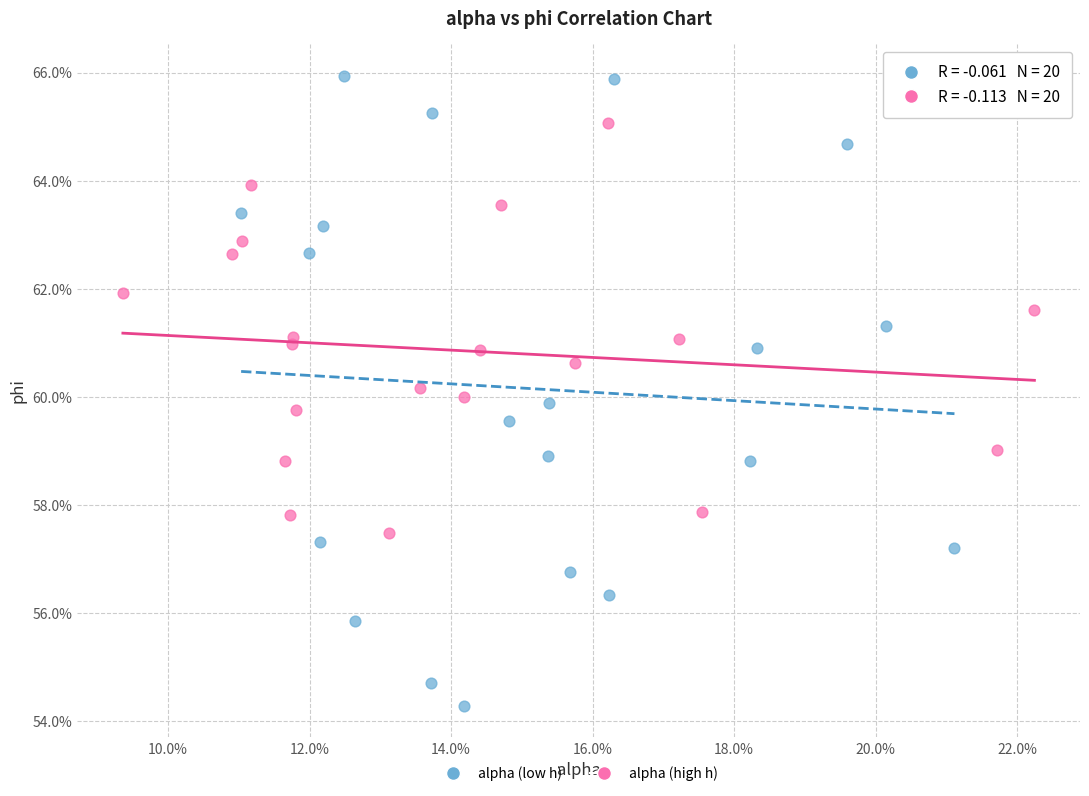

What are all the series names shown in the legend?

alpha (low h), alpha (high h)